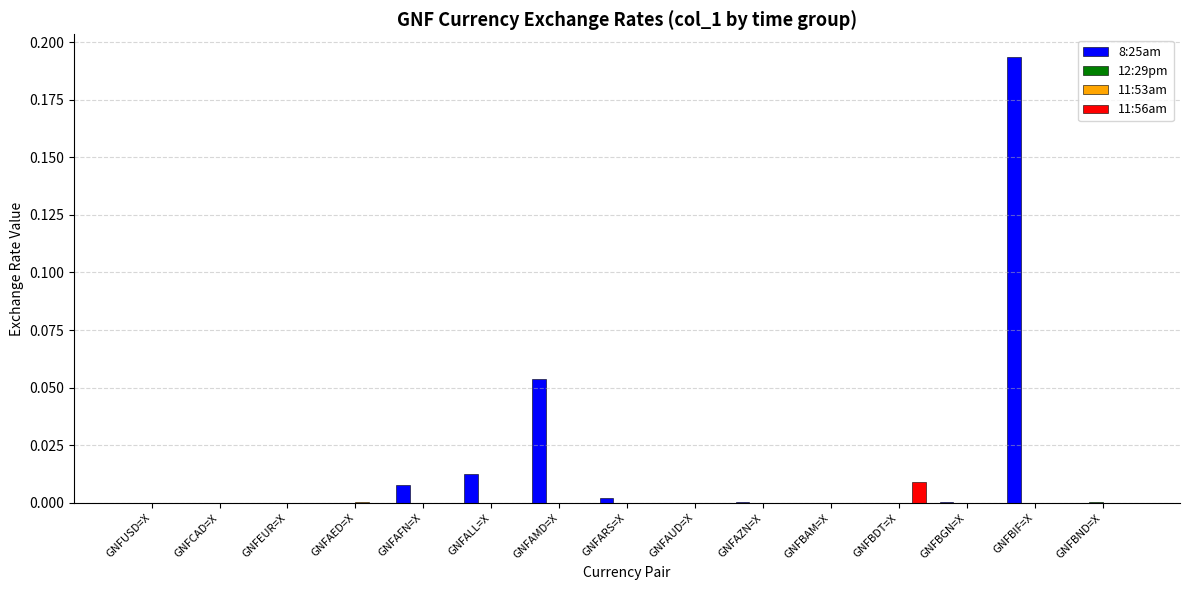

The value of 8:25am at GNFBND=X is -0.1. True or false?

False